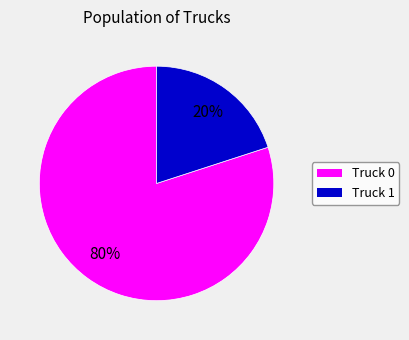

What is the largest slice in the pie chart?

Truck 0